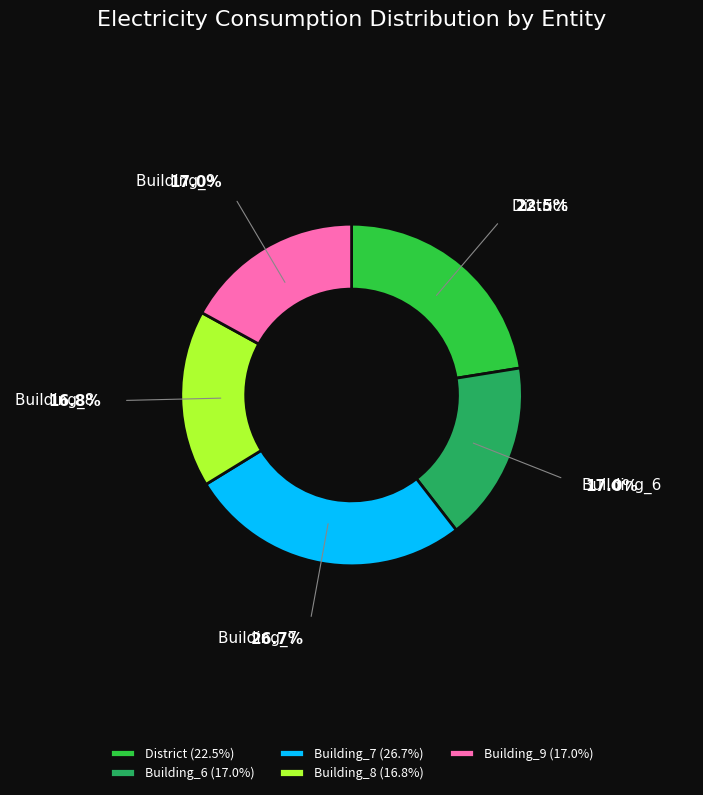

Is the sum of Building_9 and Building_8 greater than half?

No